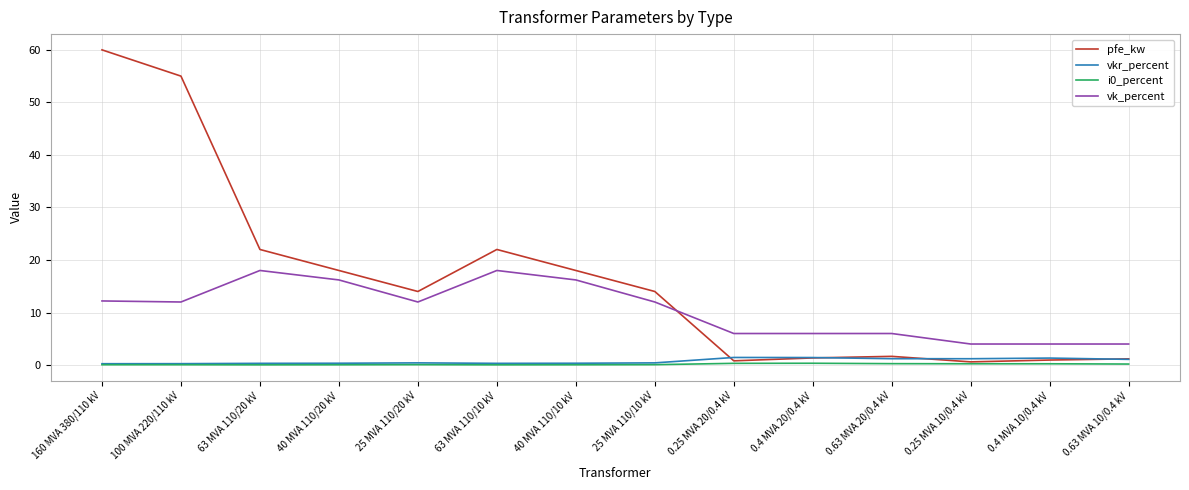

How many lines are shown in the chart?

4